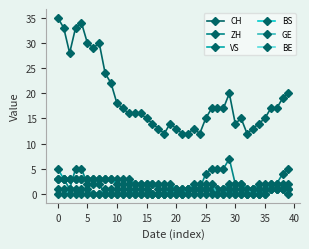

Which series has the largest range (max minus min)?

CH